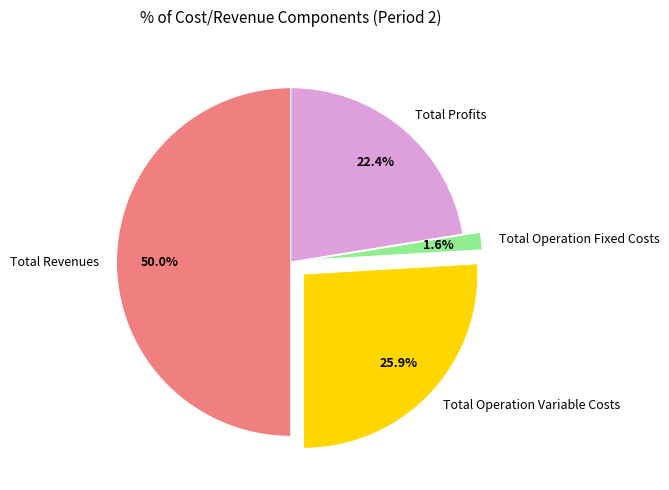

Which slice is the smallest?

Total Operation Fixed Costs